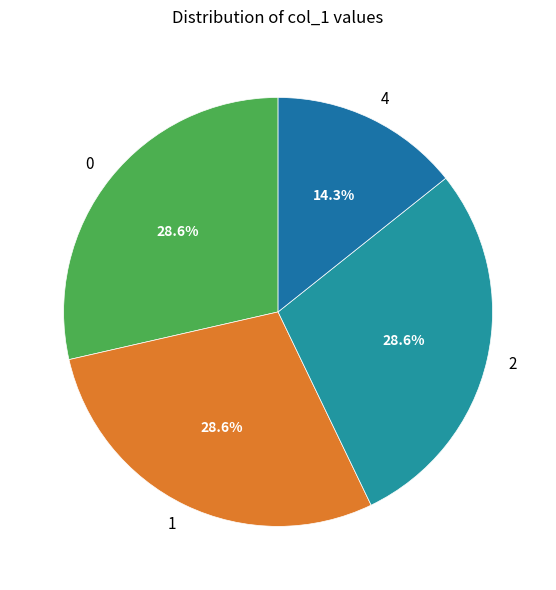

What percentage is NOT represented by 0?

71.4%